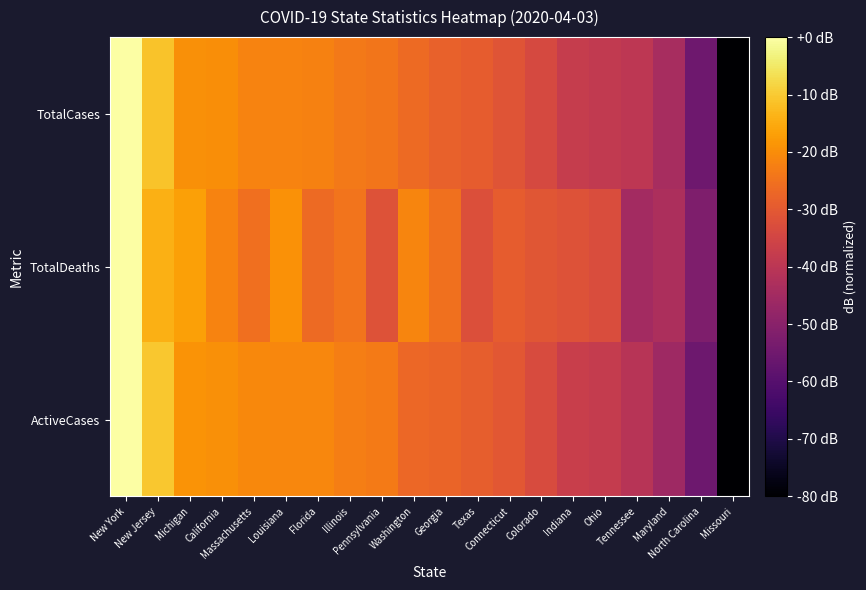

What is the total value across all series at Illinois?

-70.6